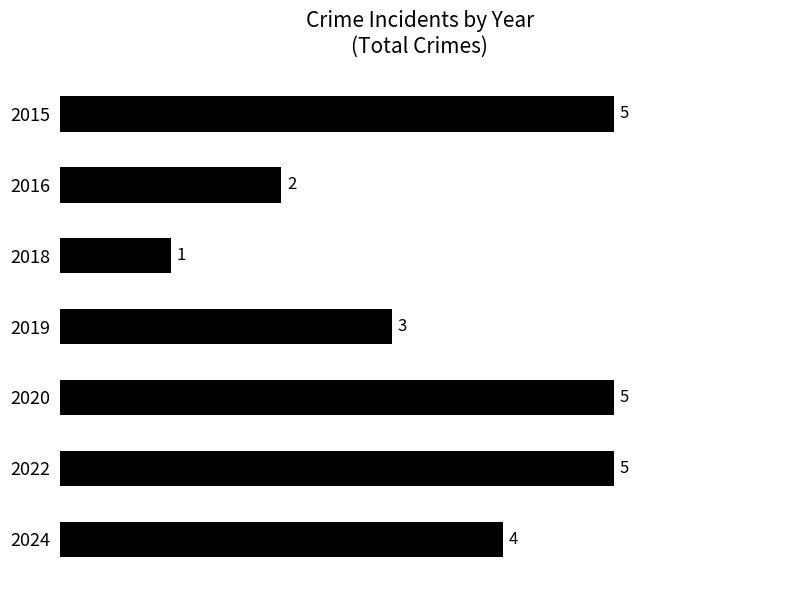

The value at 2019 is 3. True or false?

True